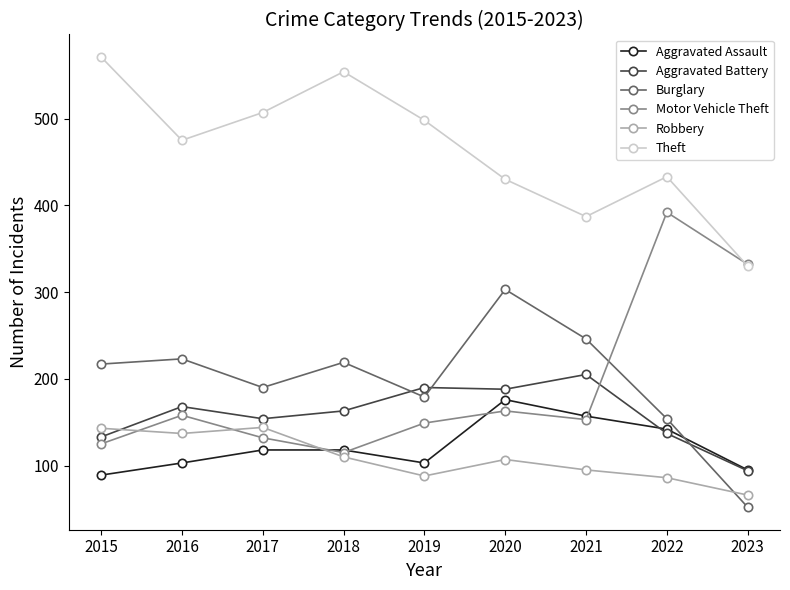

What is the spread (max minus min) of values at 2018?

444